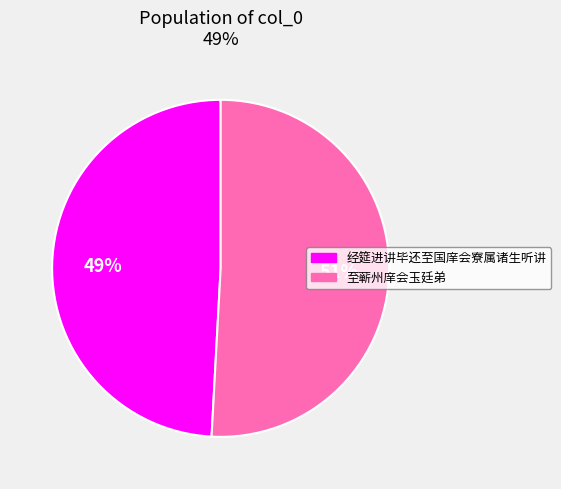

What is the largest slice in the pie chart?

至蕲州庠会玉廷弟